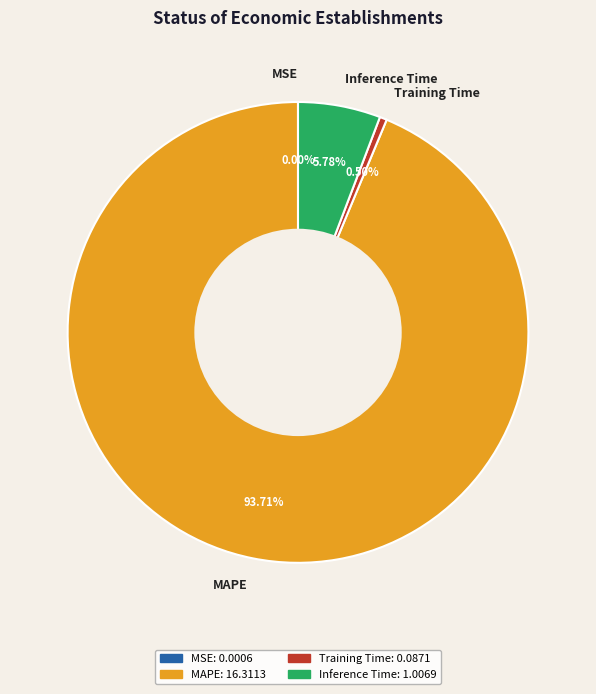

What is the largest slice in the pie chart?

MAPE